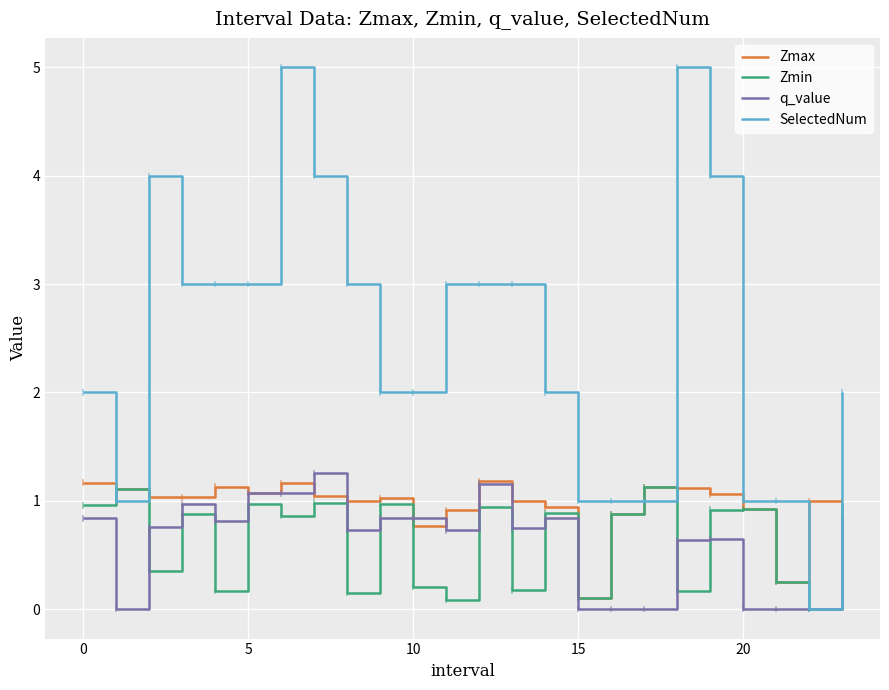

Which series has the largest total across all categories?

SelectedNum